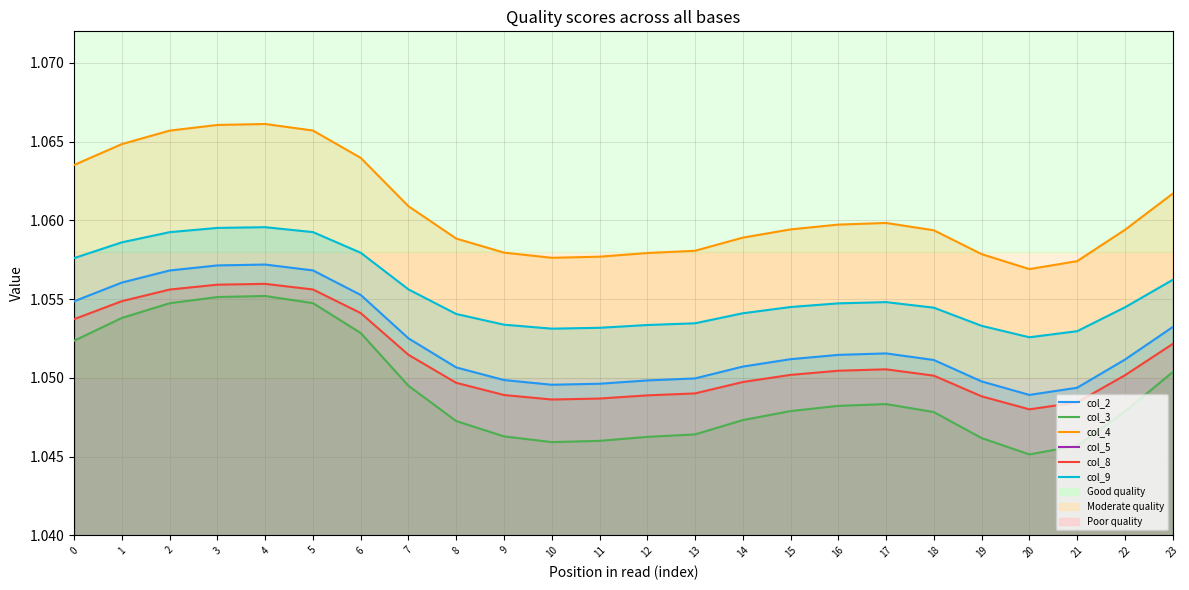

The col_8 series shows 1.1 at 6. True or false?

True